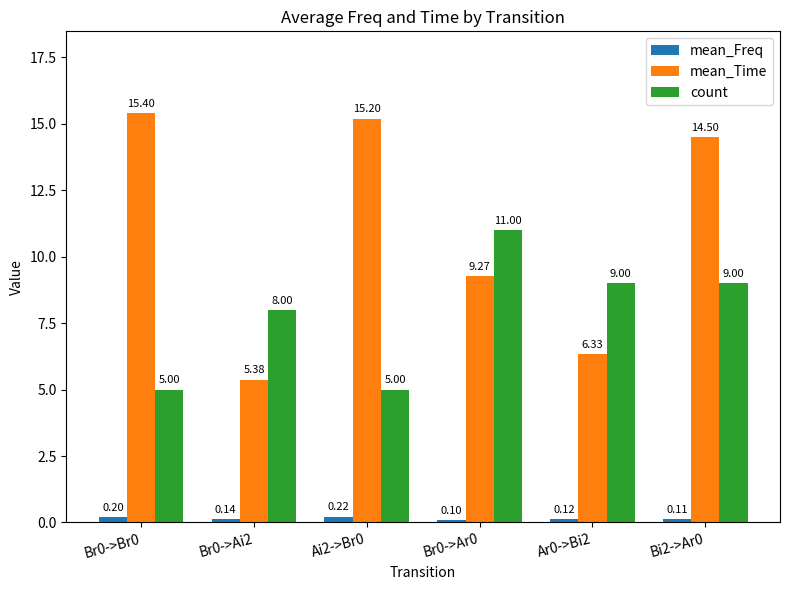

What is the value of the count bar at the 1st from the left?

5.0